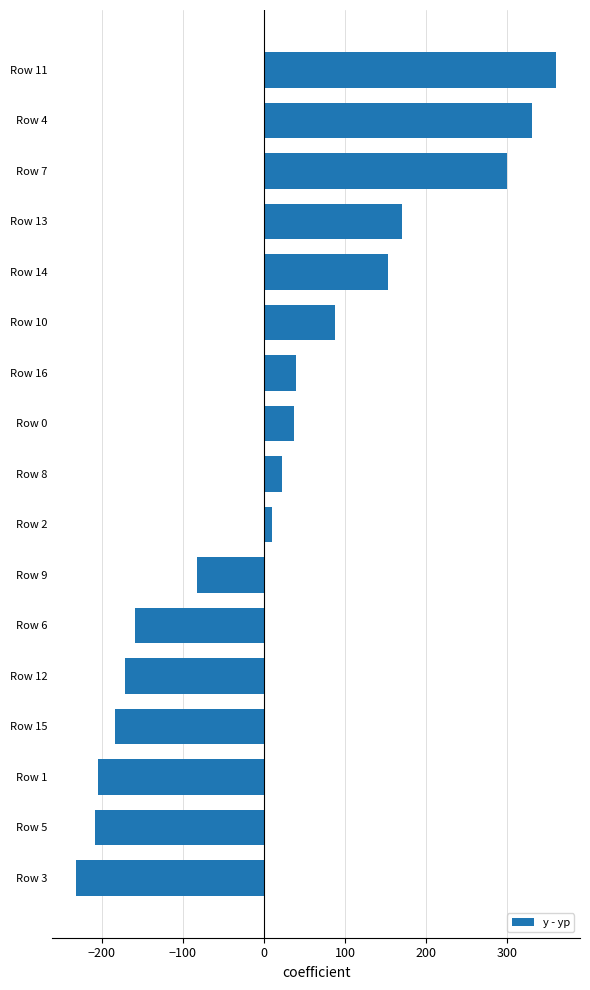

What is the difference between the second highest and second lowest values?

539.5